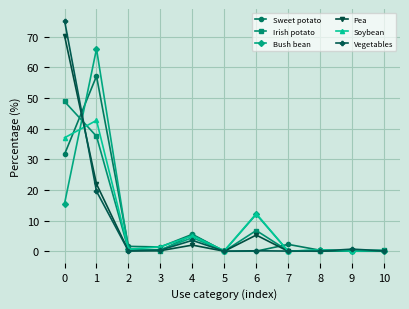

How many data points does each series have?

11